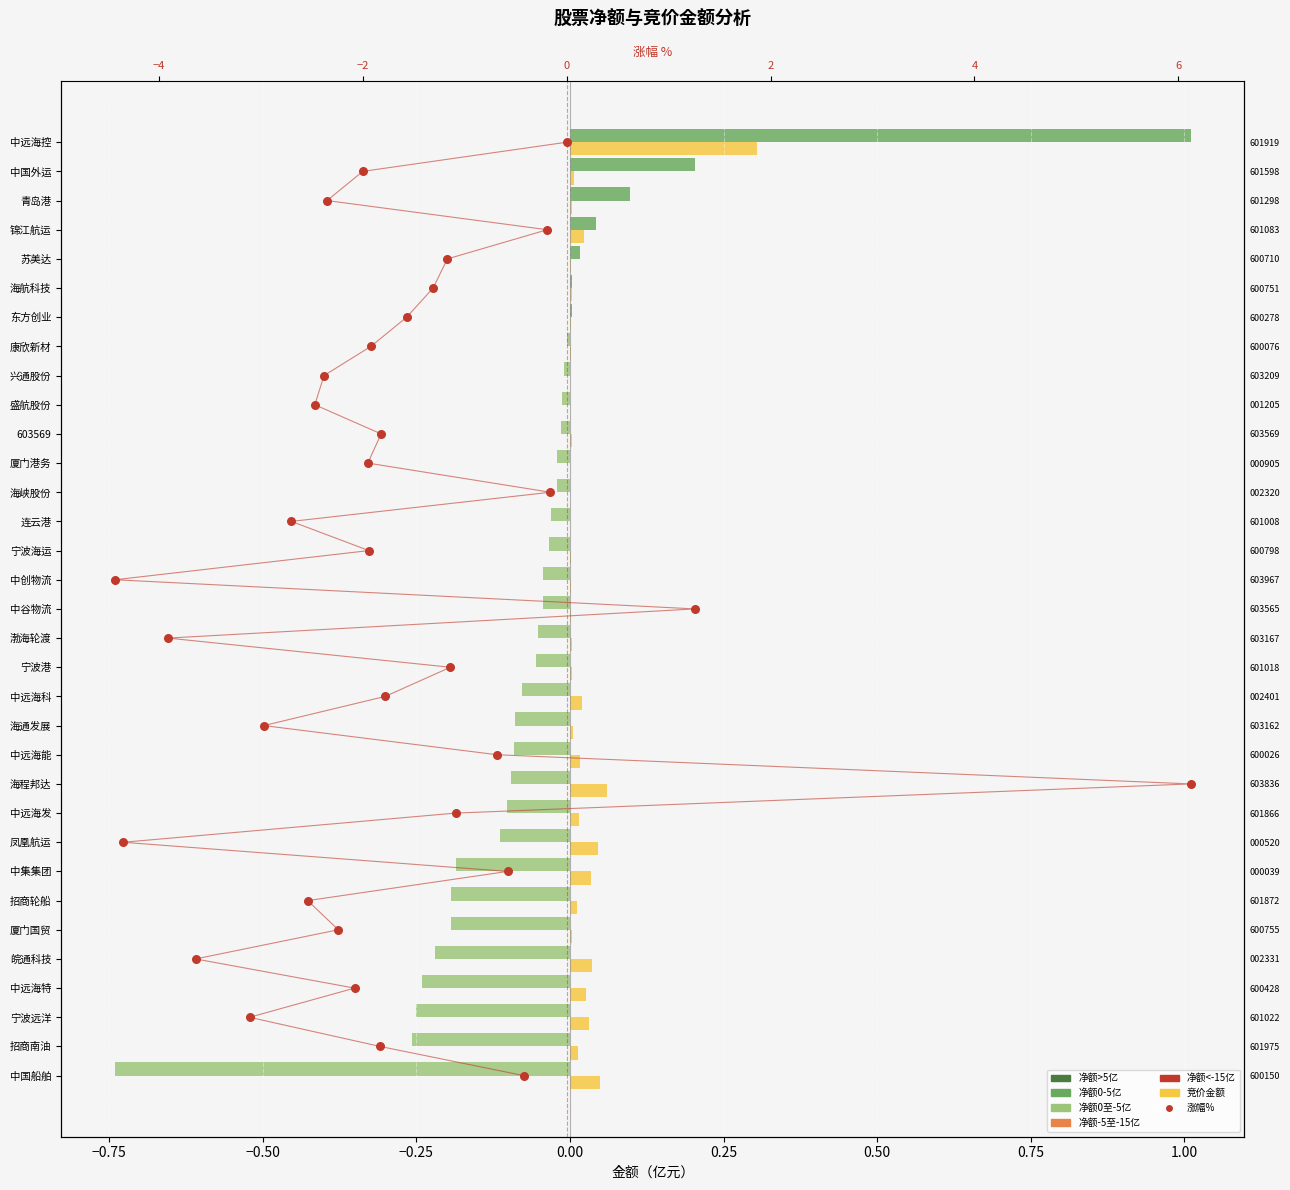

What are all the series names shown in the legend?

净额(亿元), 竞价金额(亿元), 涨幅%